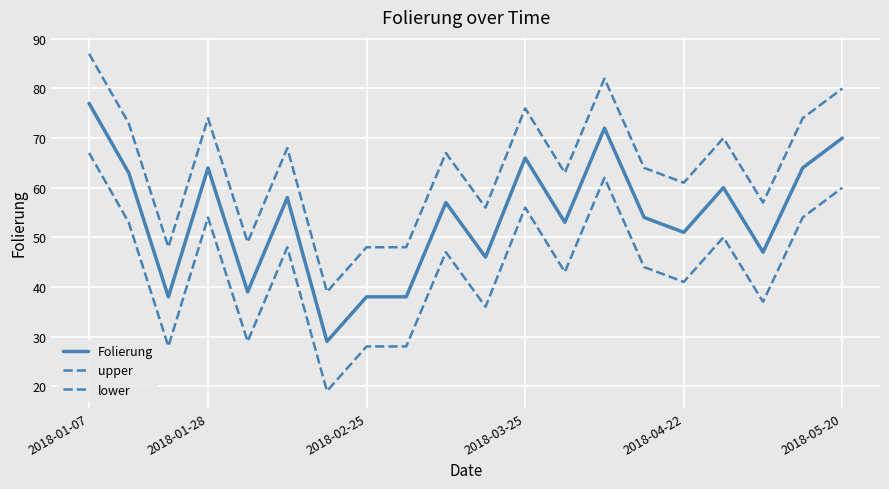

What is the average value of the upper series?

64